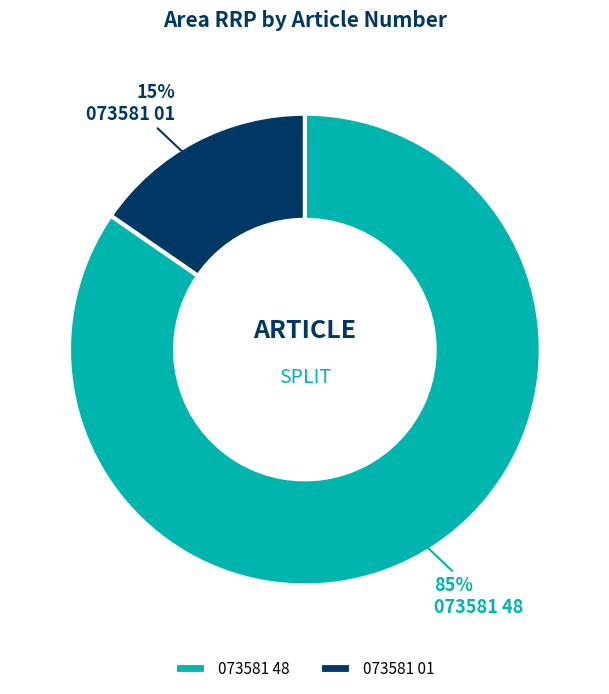

Is 073581 01 the majority of the pie?

No